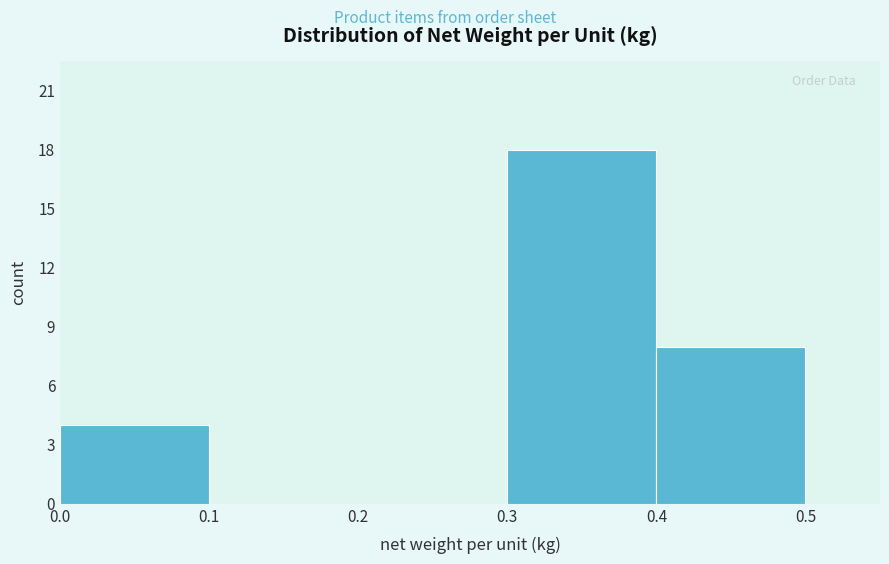

Reading left to right, list every bar in this chart as the range it spans on the x-axis followed by its height. The values are not printed on the chart, so give them approximately, as read against the axis.

0.0 to 0.1: 4
0.1 to 0.2: 0
0.2 to 0.3: 0
0.3 to 0.4: 18
0.4 to 0.5: 8